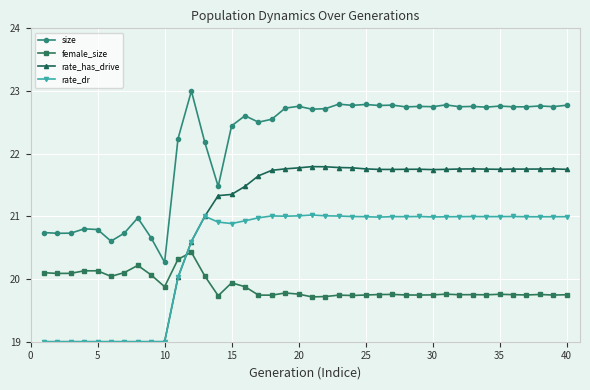

What is the value of the female_size point at the 18th from the left?

19.7